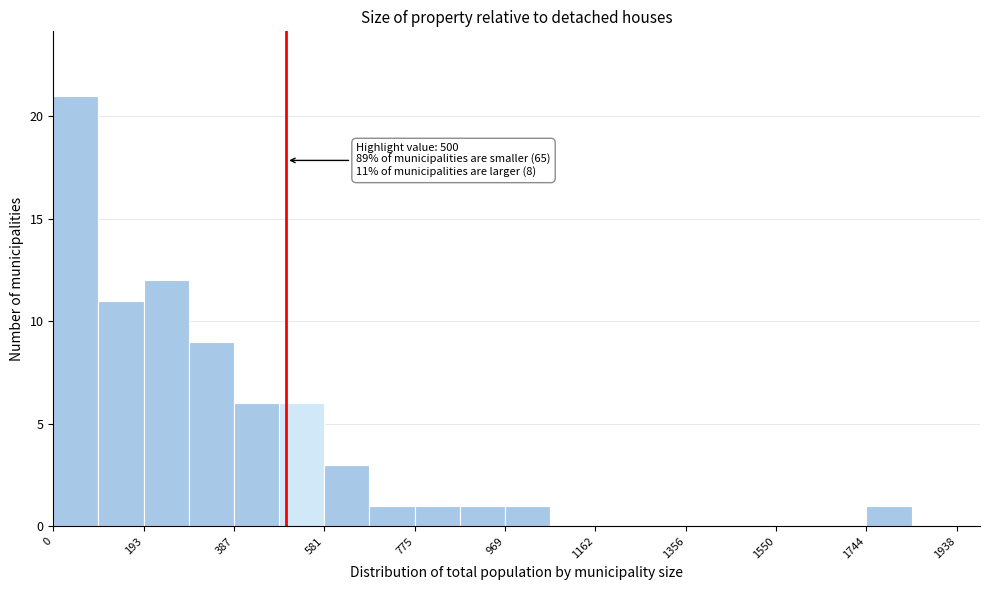

Over which range of the x-axis is the bar tallest?

0 to 100